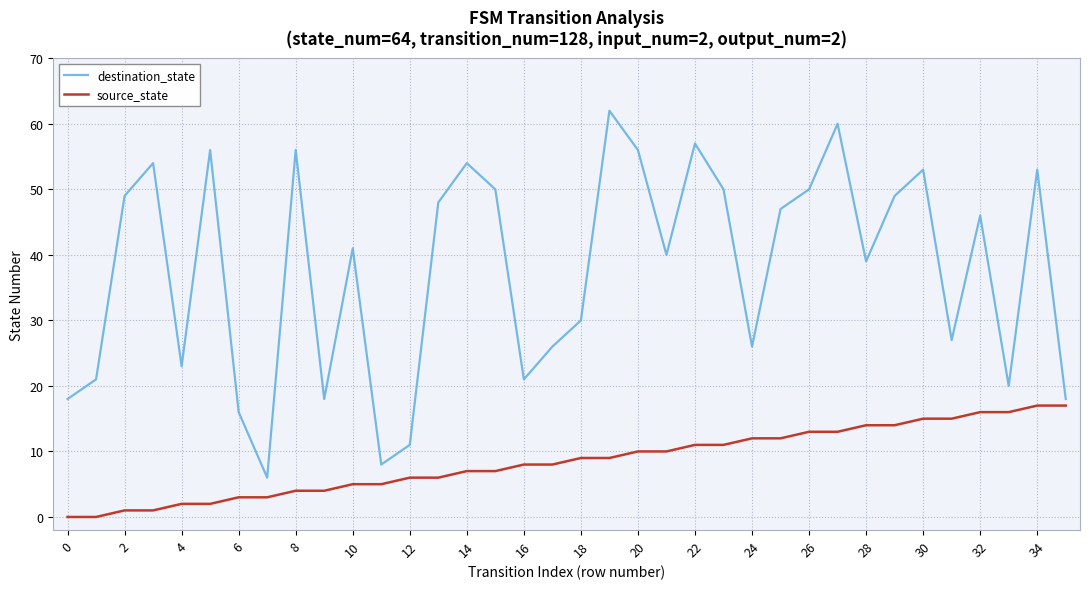

List the series in order of their peak value, highest first.

destination_state, source_state